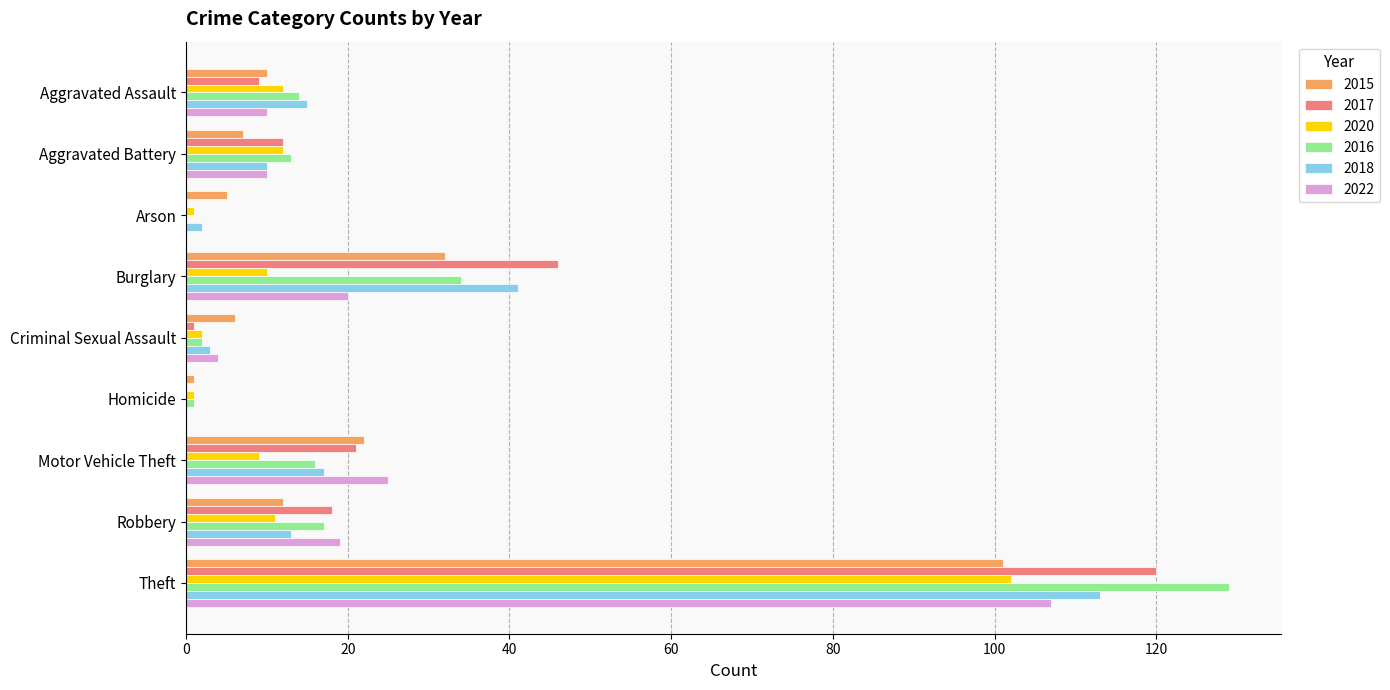

What are all the series names shown in the legend?

2015, 2017, 2020, 2016, 2018, 2022